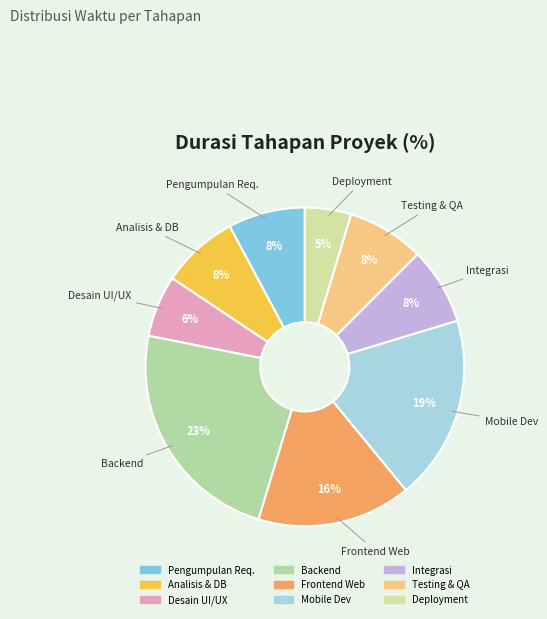

How many segments does this pie chart have?

9